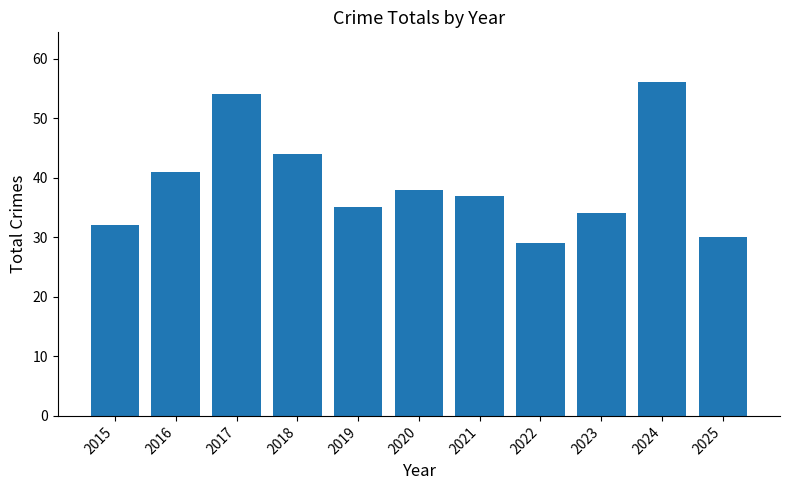

Reading left to right, list all the values displayed in this chart.

2015=32	2016=41	2017=54	2018=44	2019=35	2020=38	2021=37	2022=29	2023=34	2024=56	2025=30